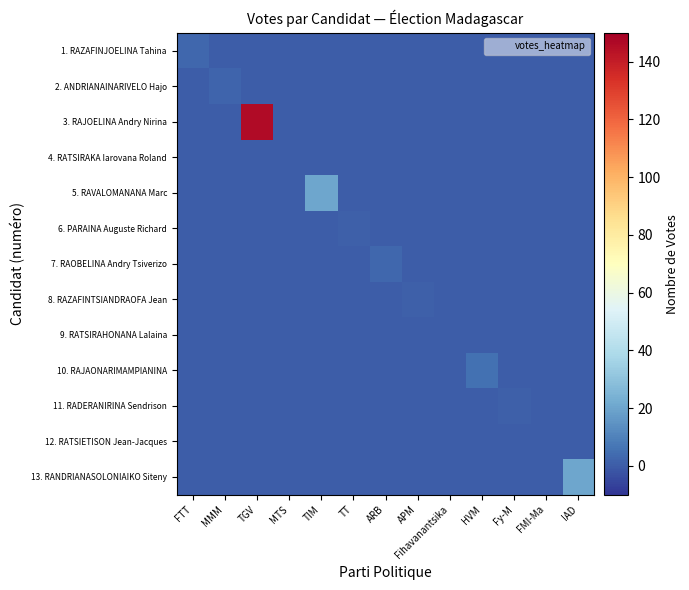

Which series has the largest total across all categories?

3. RAJOELINA Andry Nirina